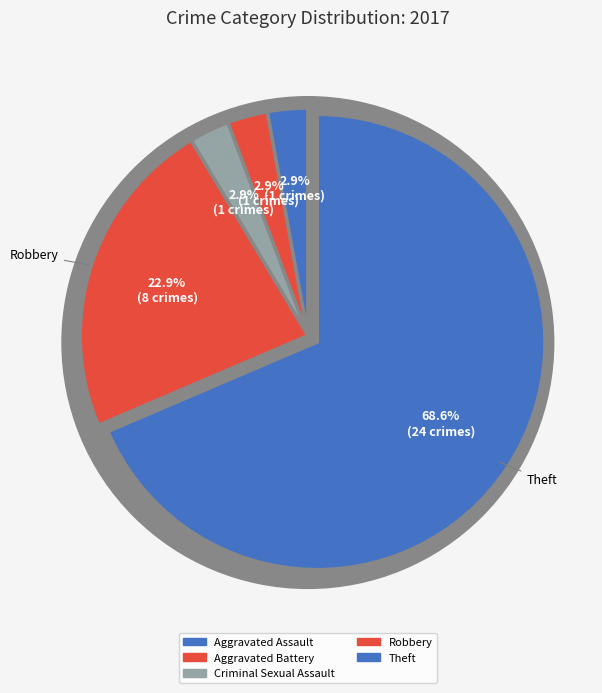

Is it true that Aggravated Battery is 3% of the pie?

True